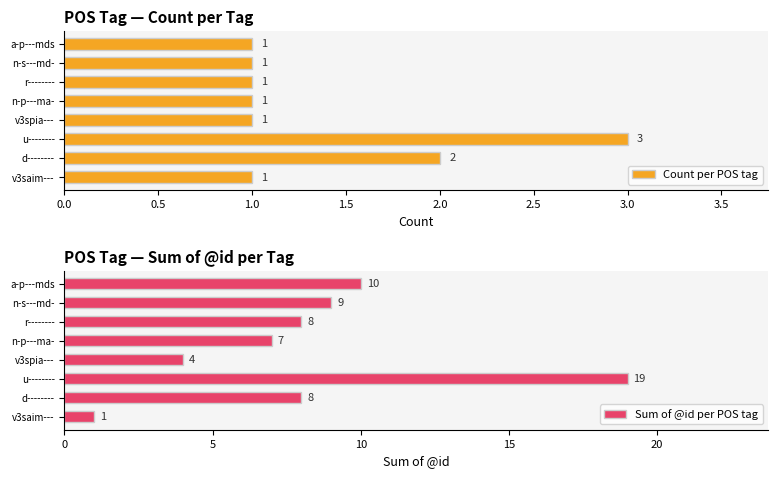

What is the average value of the Sum of @id per POS tag series?

8